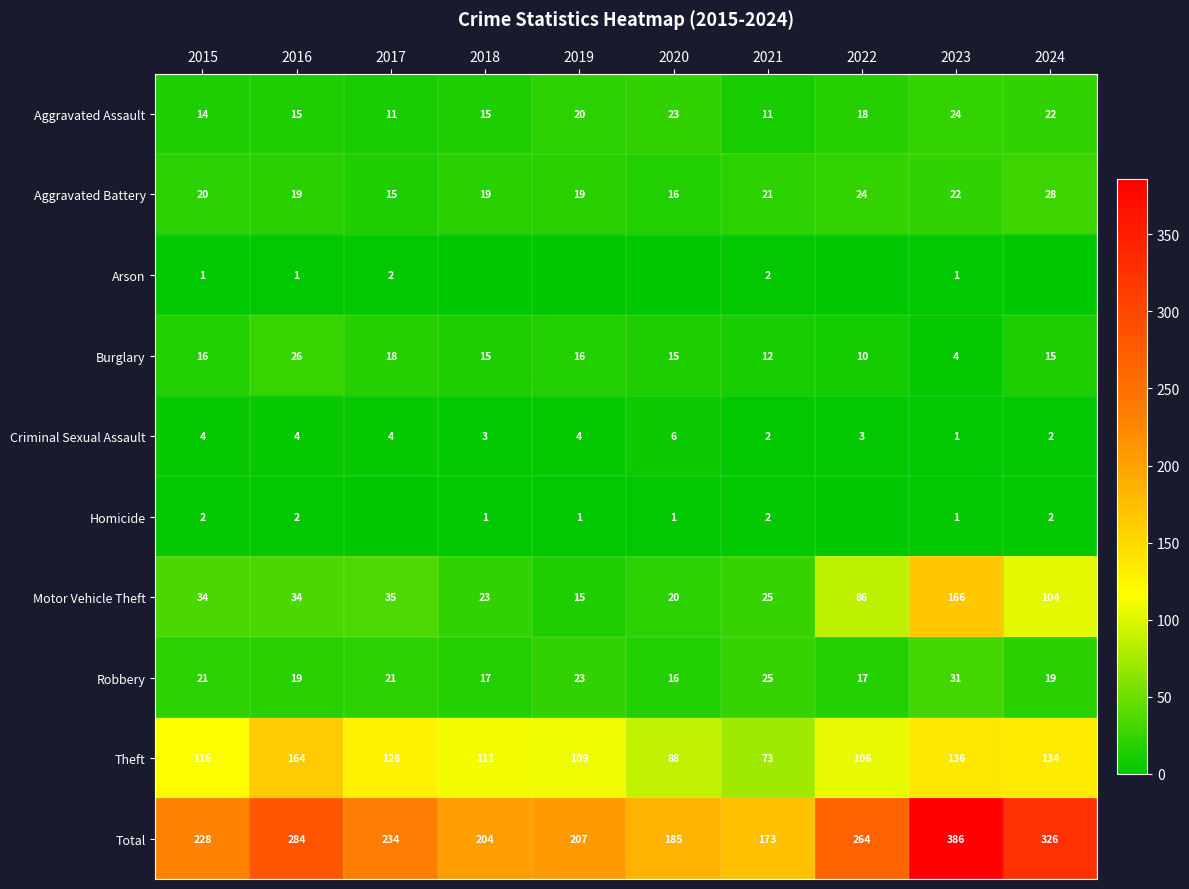

True or false: Total has a value of 185 at 2020.

True